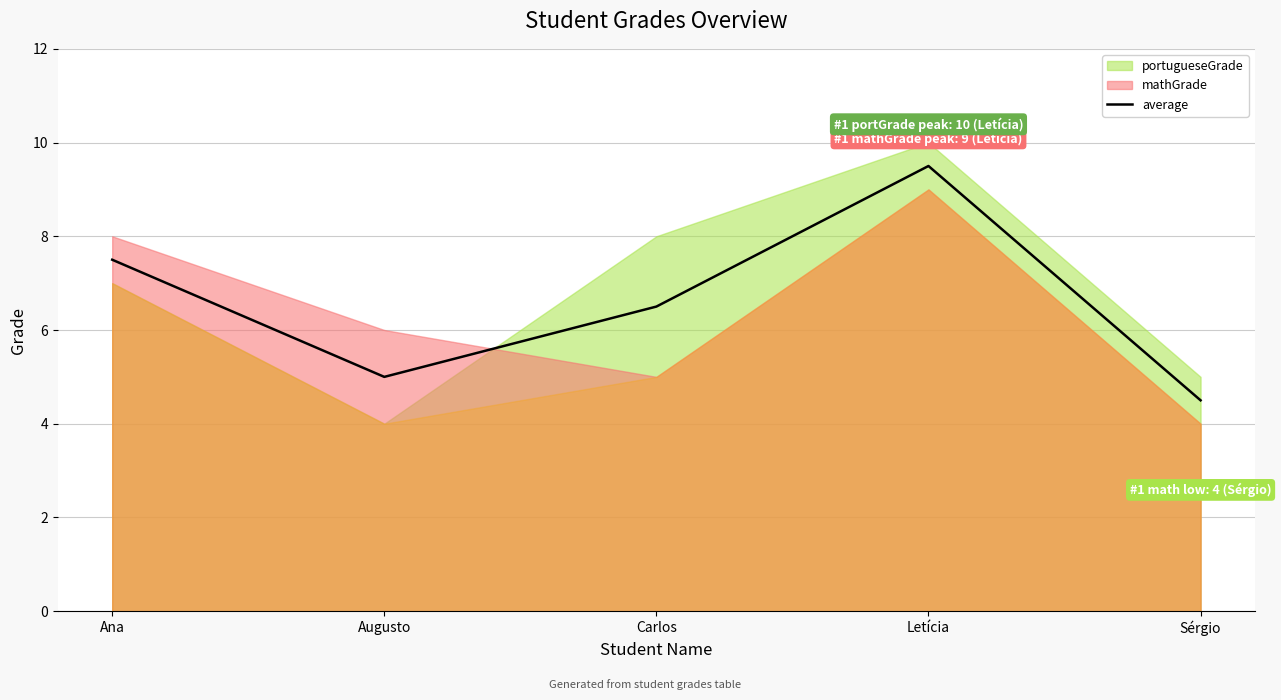

List the labels in order of value, smallest first.

Sérgio, Augusto, Carlos, Ana, Letícia